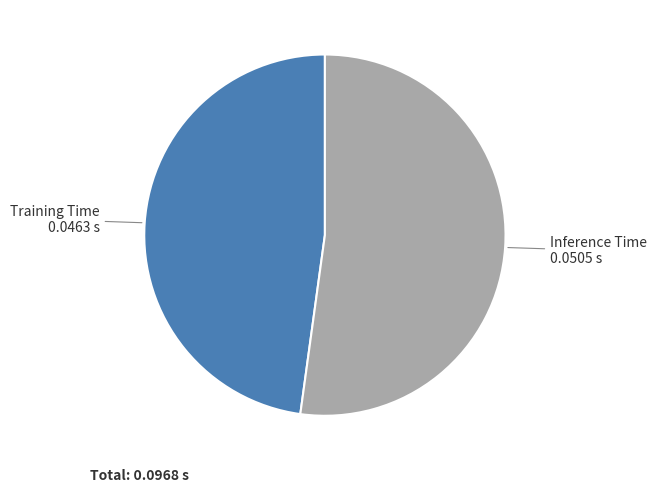

How many segments does this pie chart have?

2